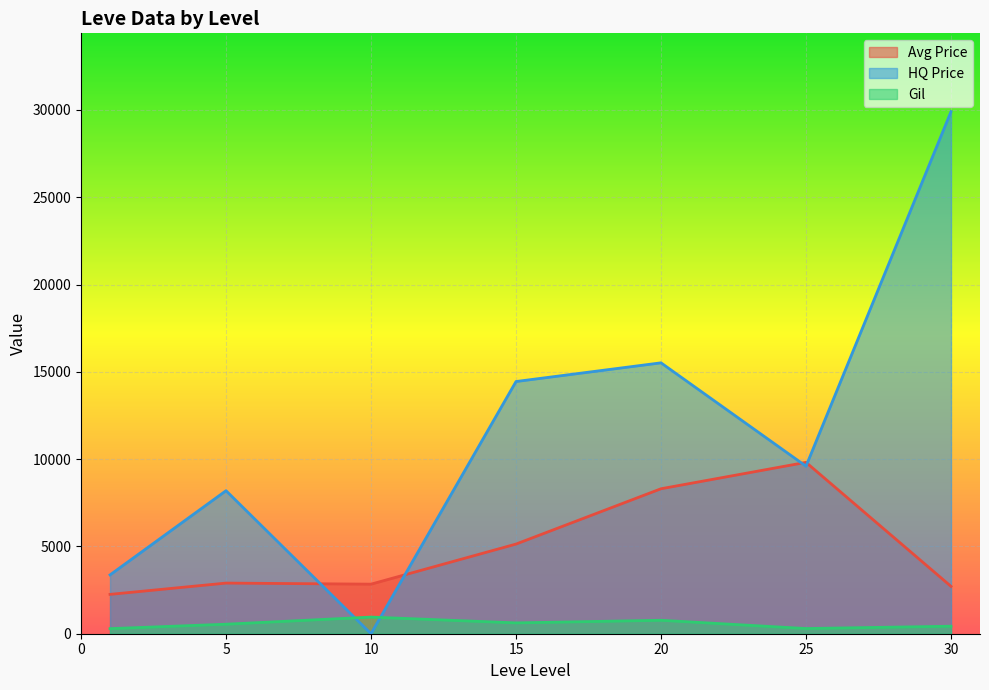

What is the difference between the highest and lowest values at 20?

14744.3